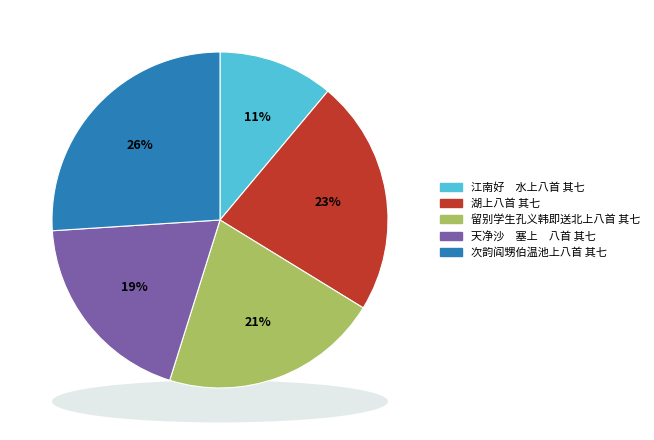

To the nearest percent, what portion does 江南好　水上八首 其七 represent?

11%